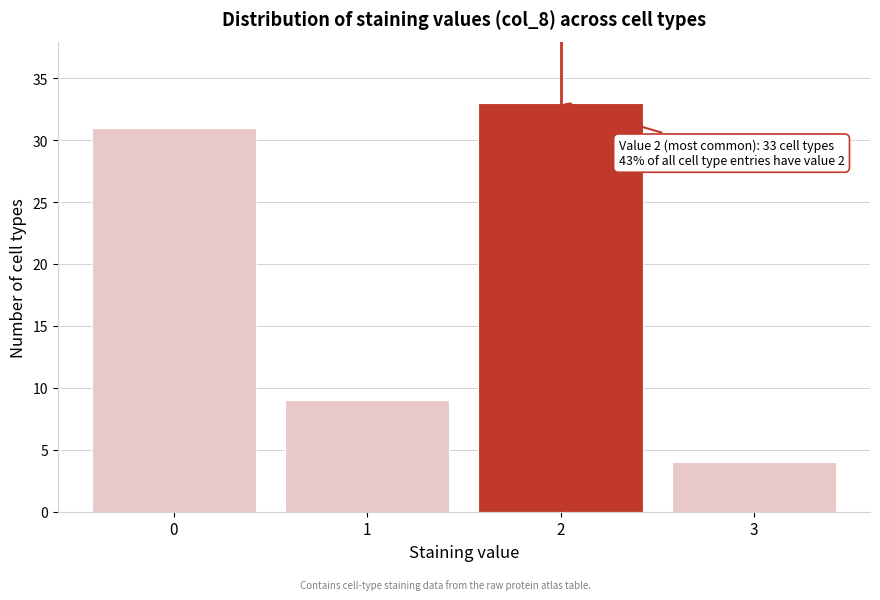

Reading right to left, what are all the values shown in this chart?

4	33	9	31